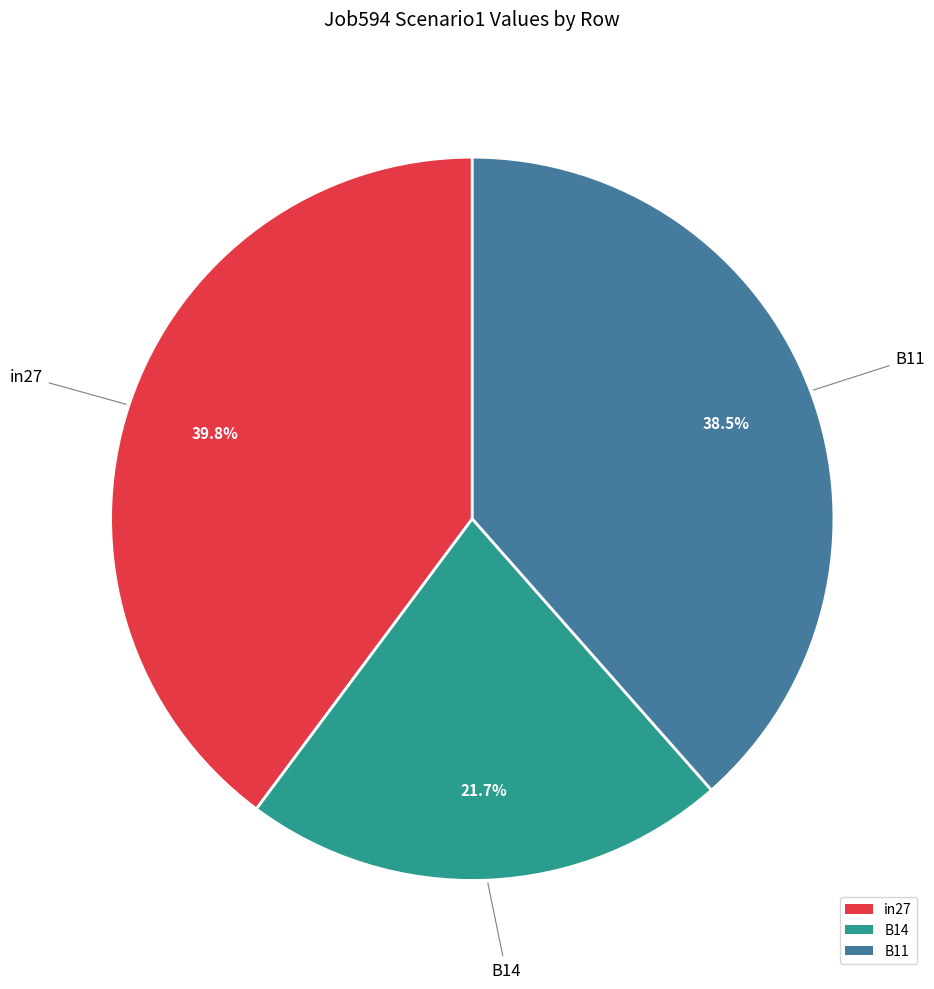

How many segments does this pie chart have?

3